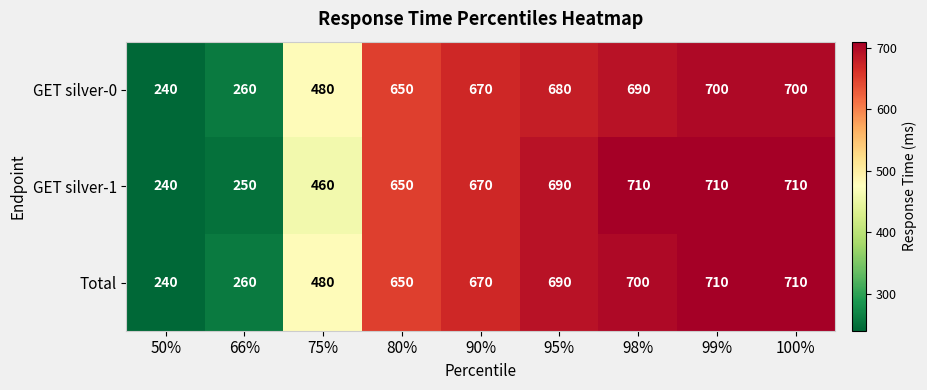

The value of GET silver-0 at 98% is 457. True or false?

False